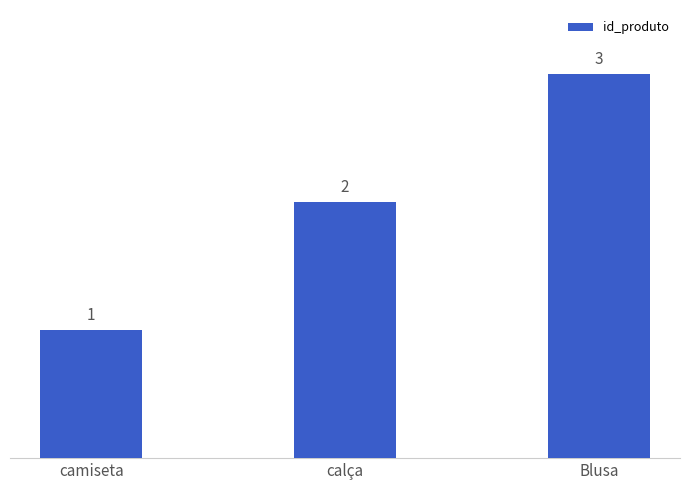

Rank the categories by value from lowest to highest.

camiseta, calça, Blusa